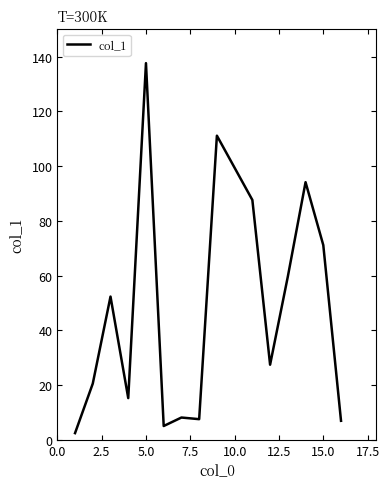

What is the greatest value displayed?

137.6